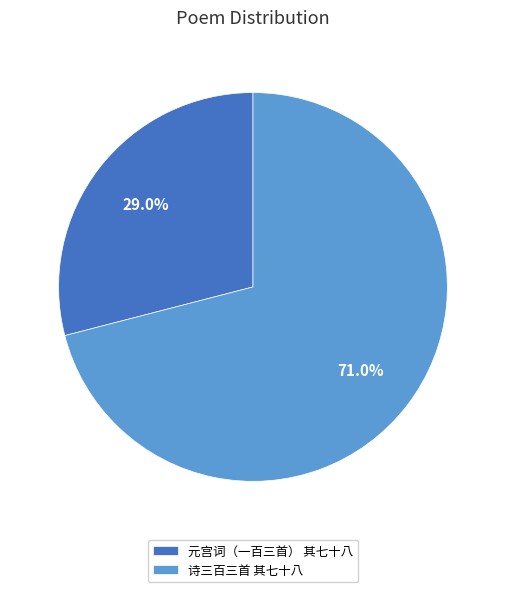

Which slice is the largest?

诗三百三首 其七十八